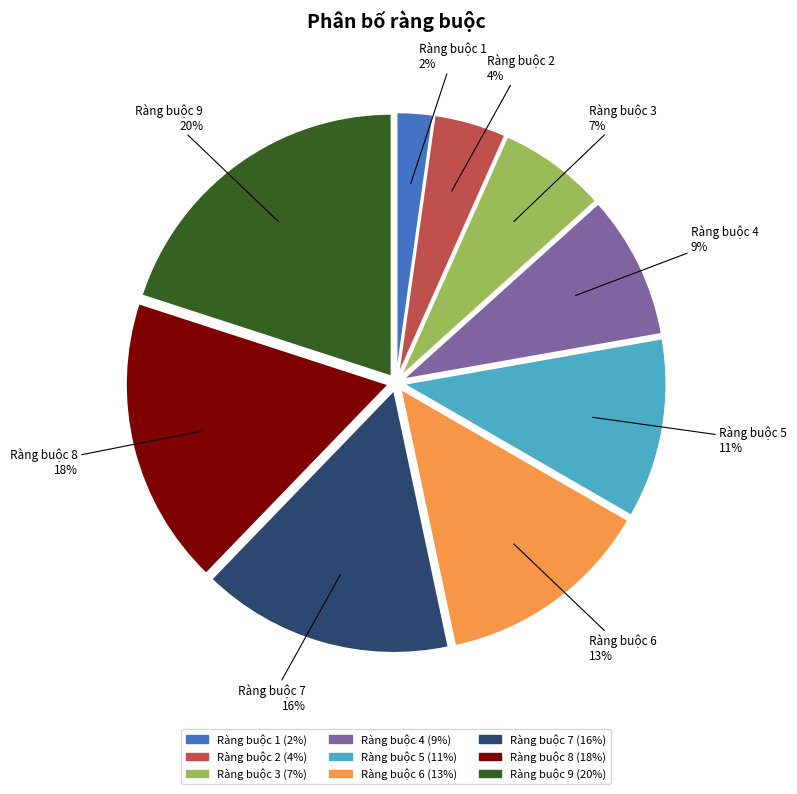

How many slices are in this pie chart?

9